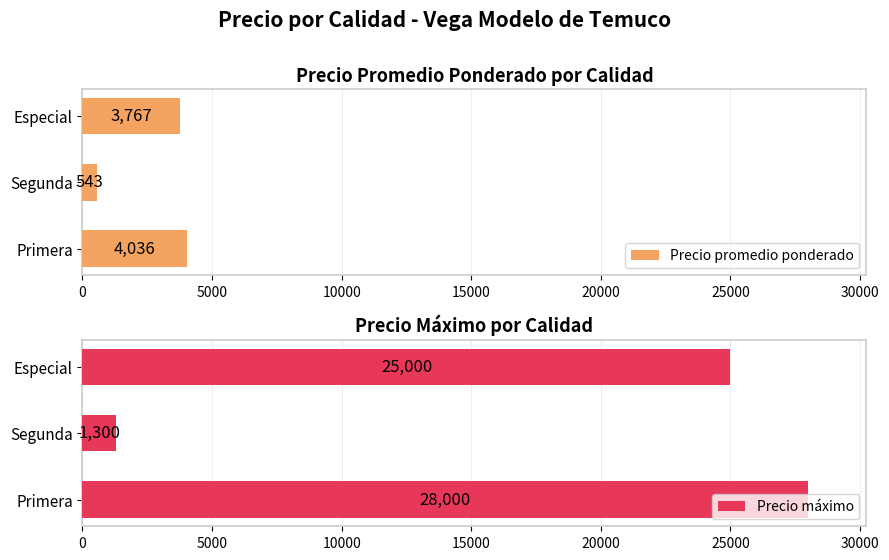

What is the value of the Precio promedio ponderado bar at the 2nd from the left?

543